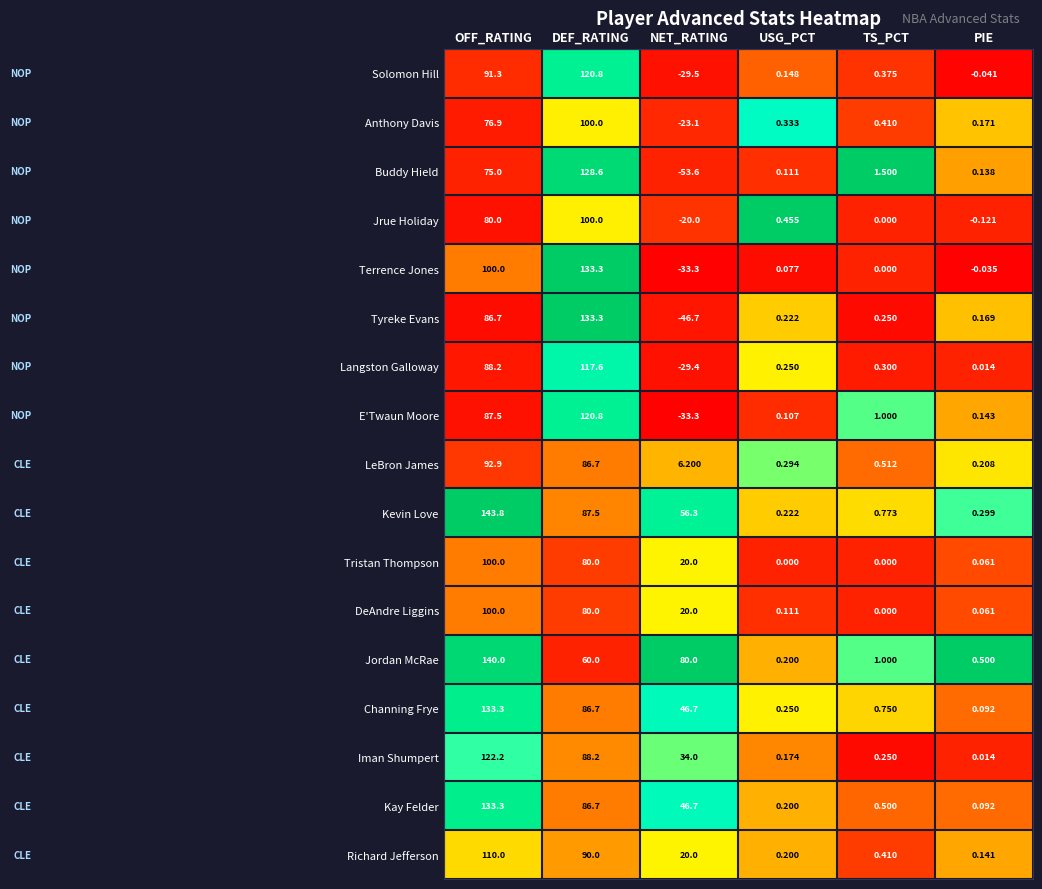

Rank the categories by Kay Felder value from highest to lowest.

OFF_RATING, DEF_RATING, NET_RATING, TS_PCT, USG_PCT, PIE